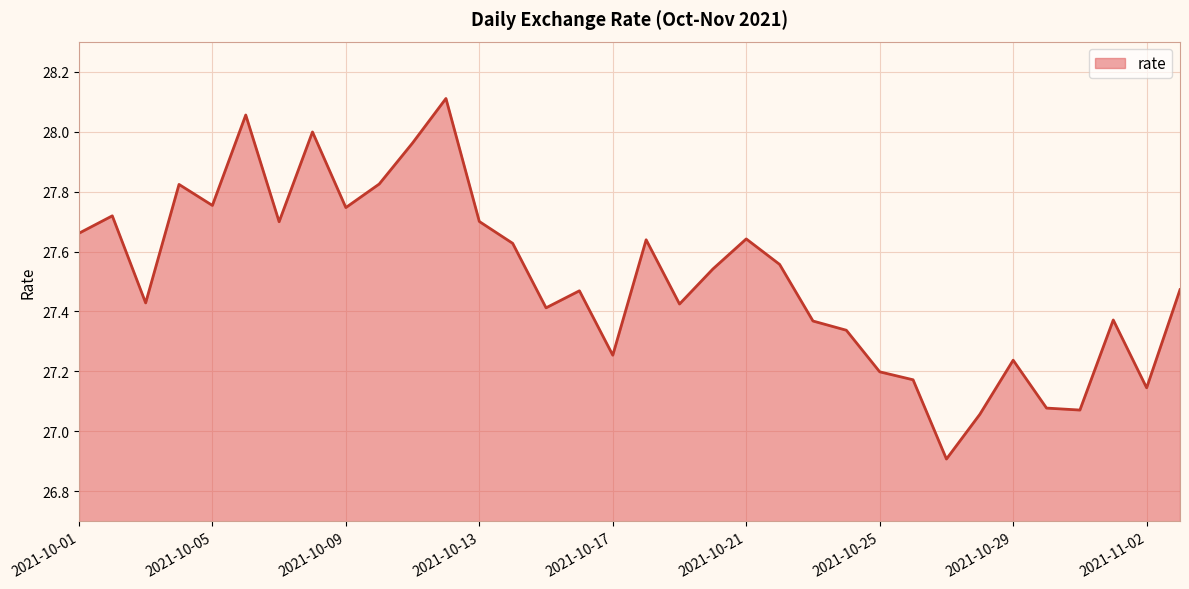

Count the number of categories in the chart.

34